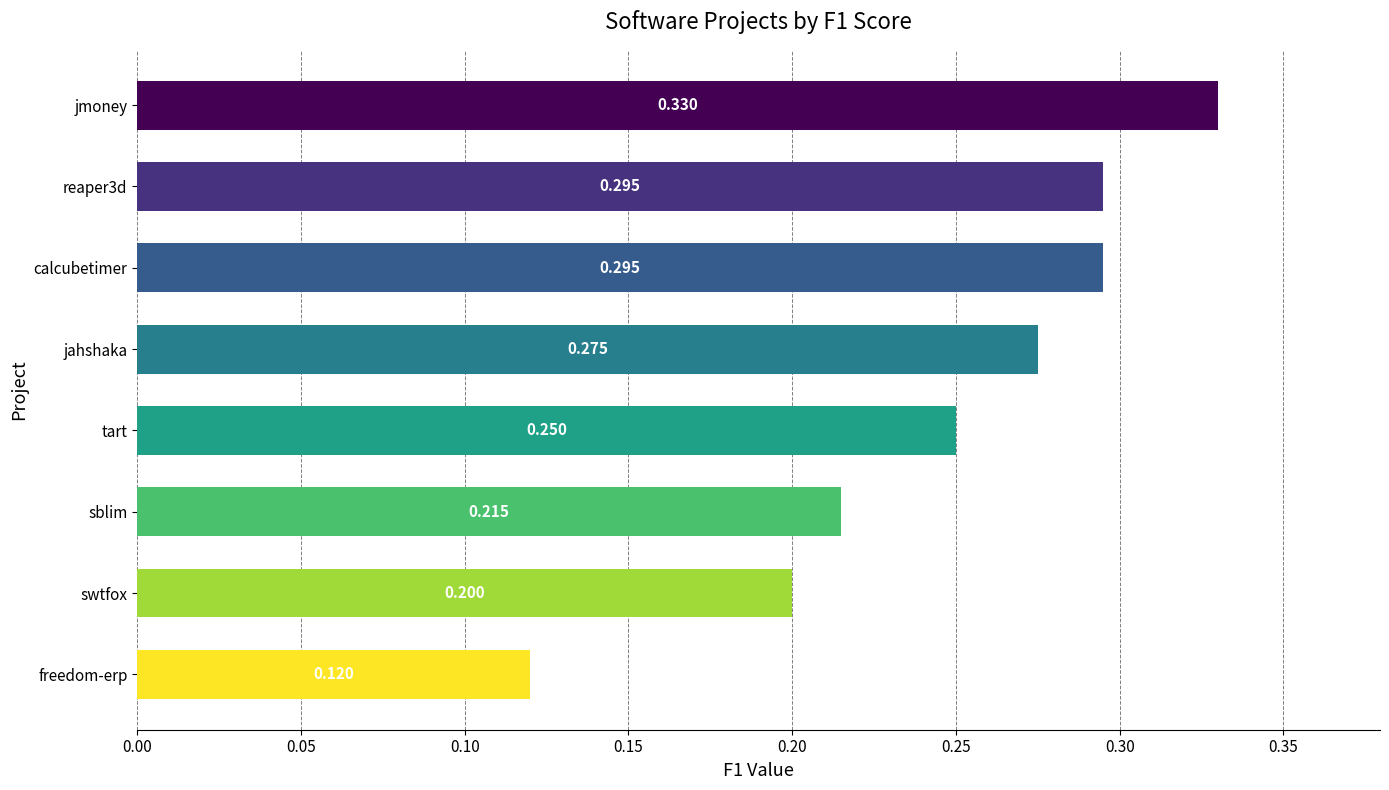

Where is the data nearest to the value 0?

freedom-erp